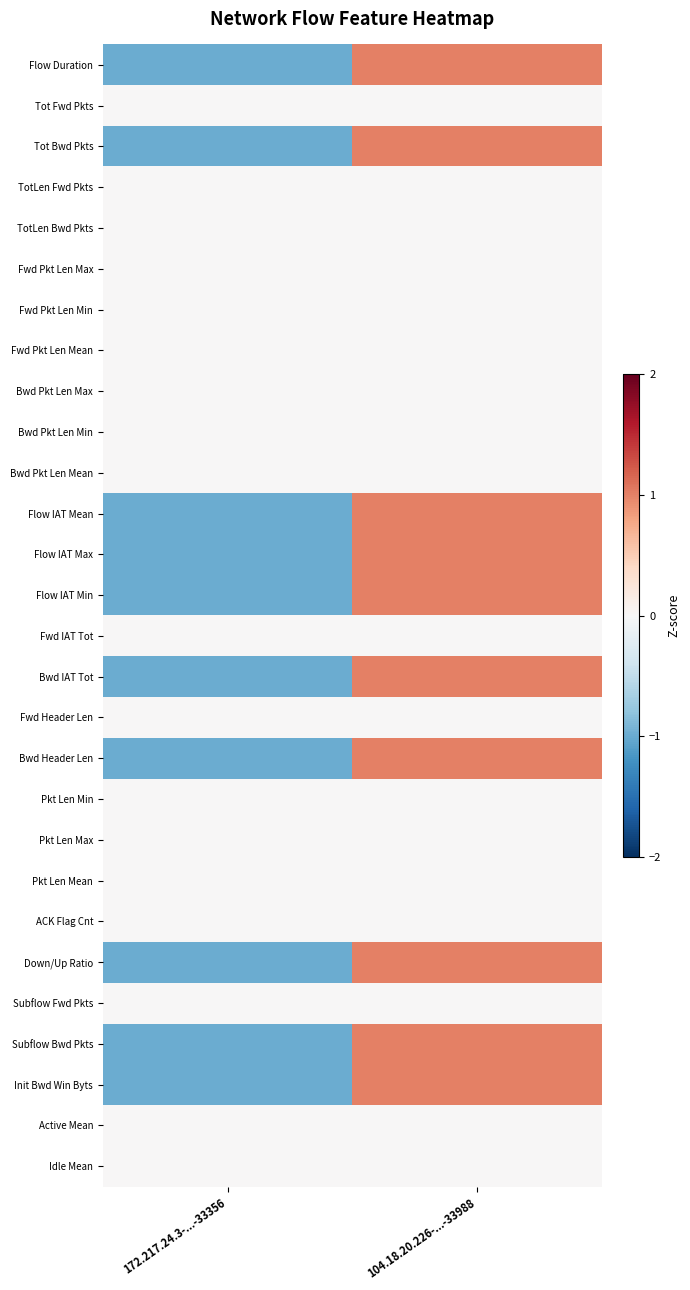

What is the spread (max minus min) of values at 104.18.20.226-...-33988?

1